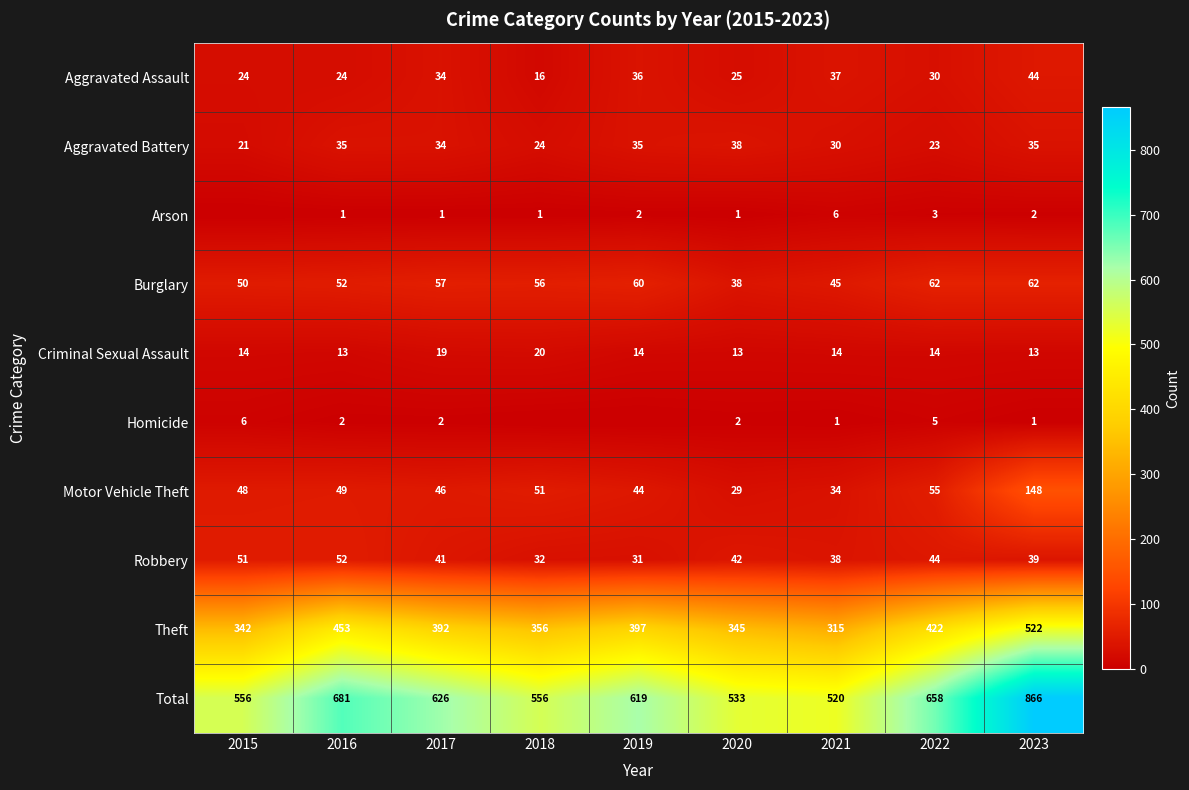

What is the sum of all Aggravated Battery values?

275